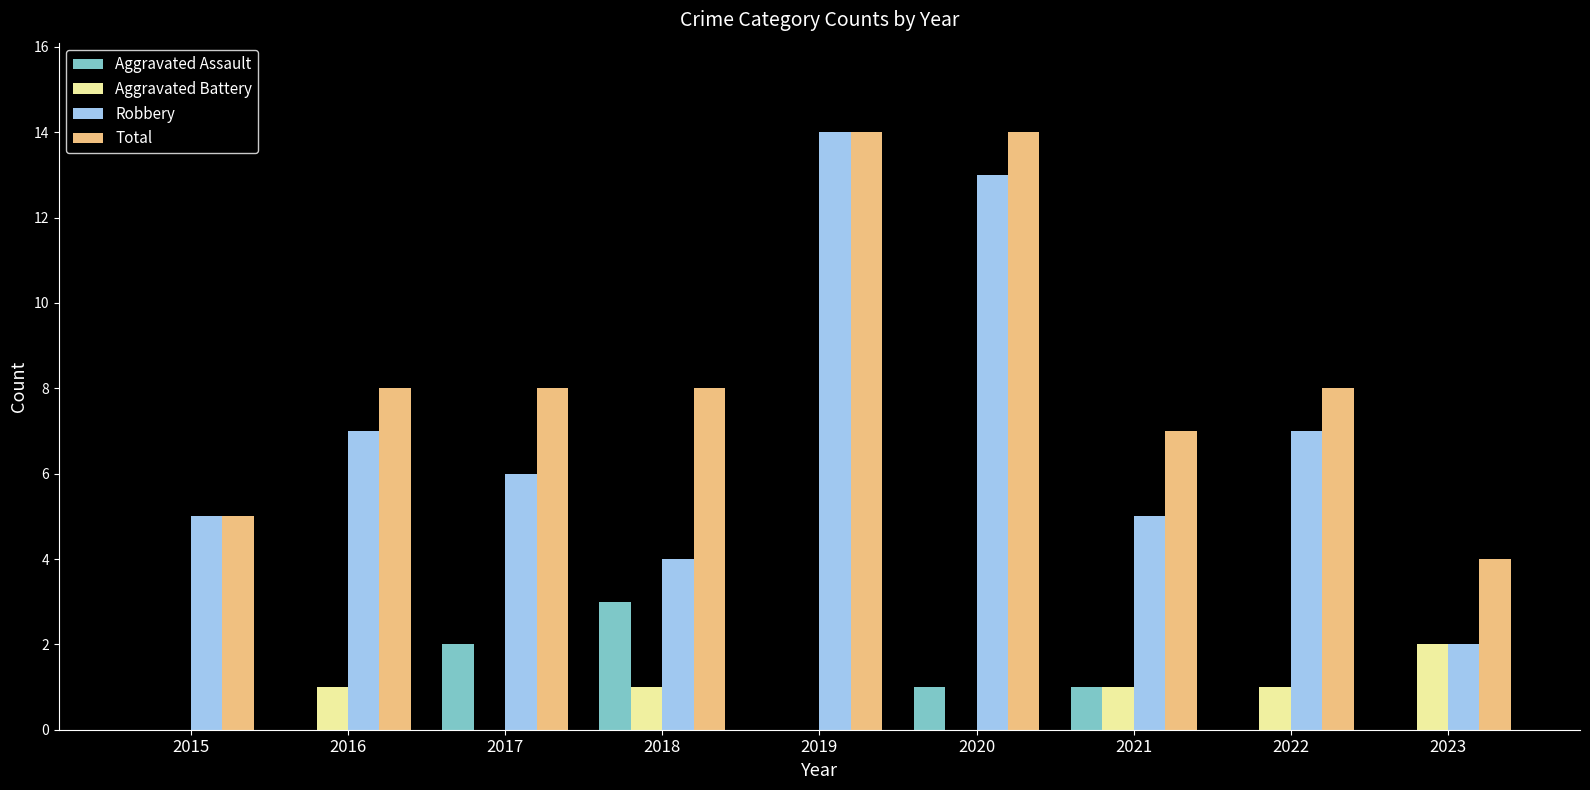

How many data points does each series have?

9